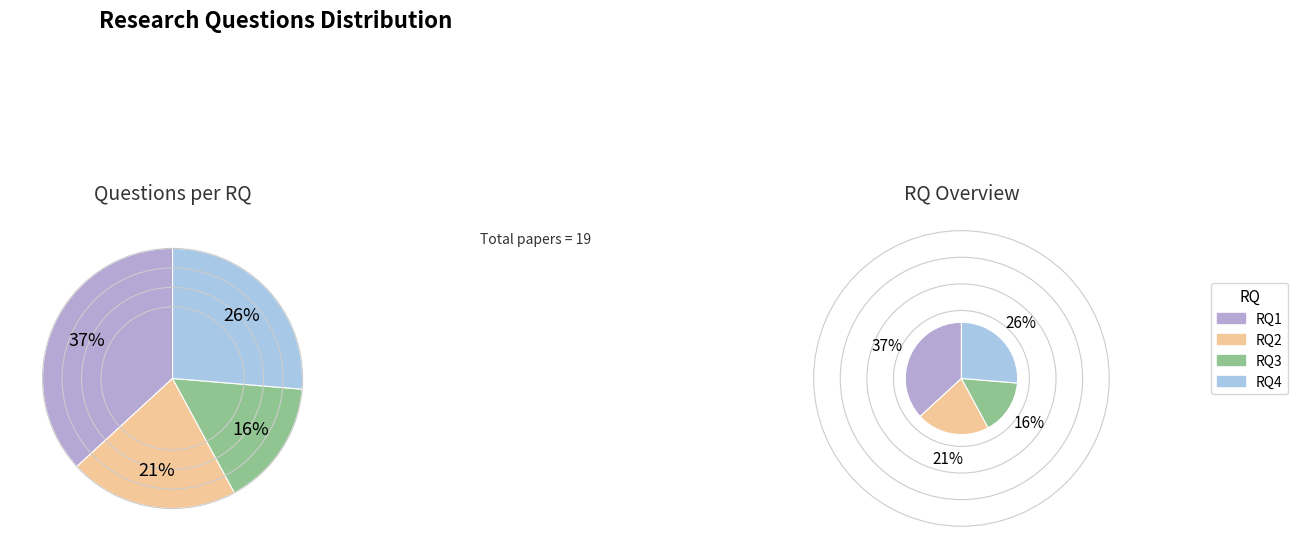

To the nearest percent, what portion does RQ1 represent?

37%